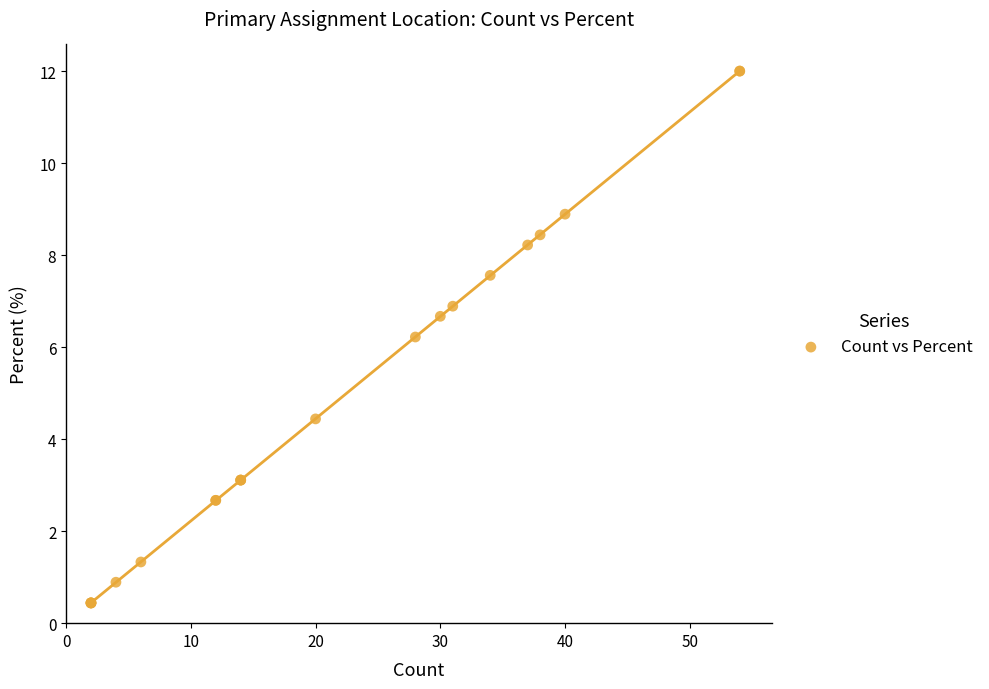

What Y value in the scatter plot is closest to 6?

6.2